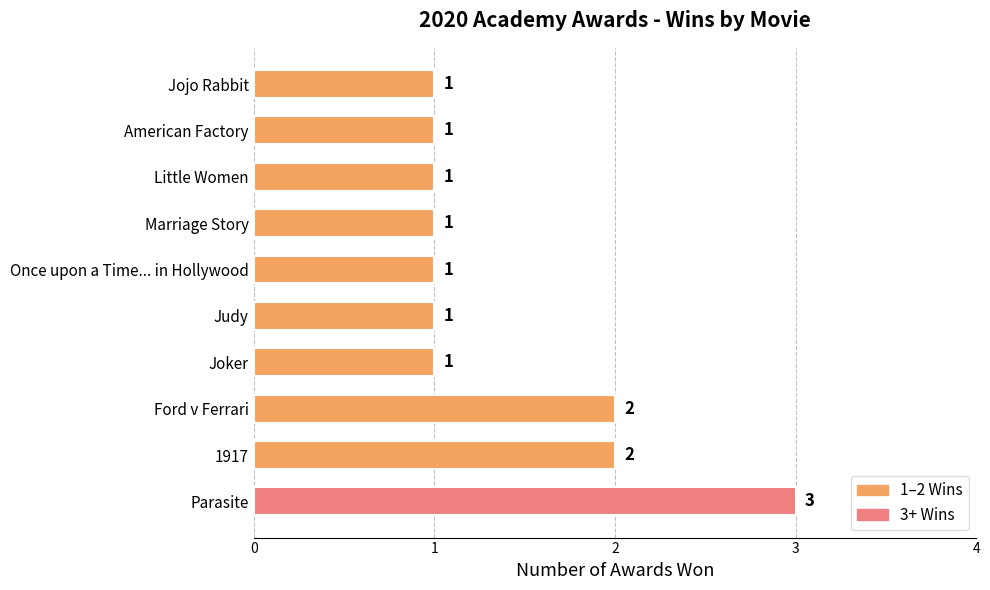

The value at 1917 is 3. True or false?

False